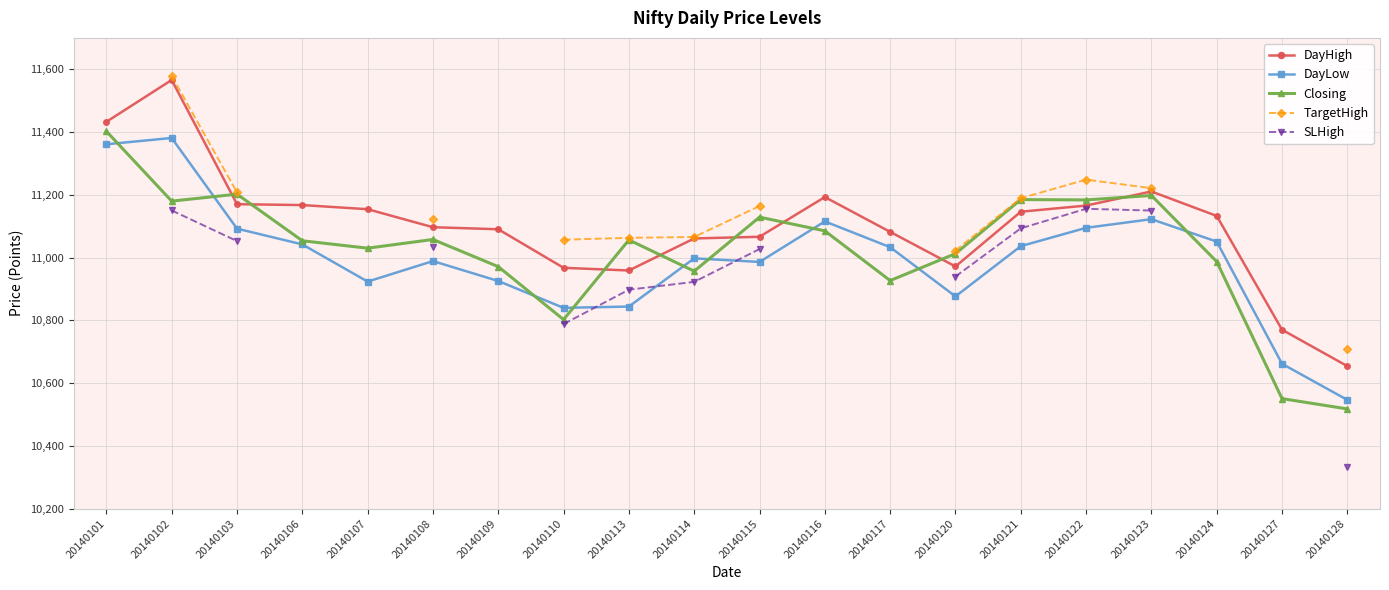

Is it true that Closing equals 11197.9 at 20140123?

True